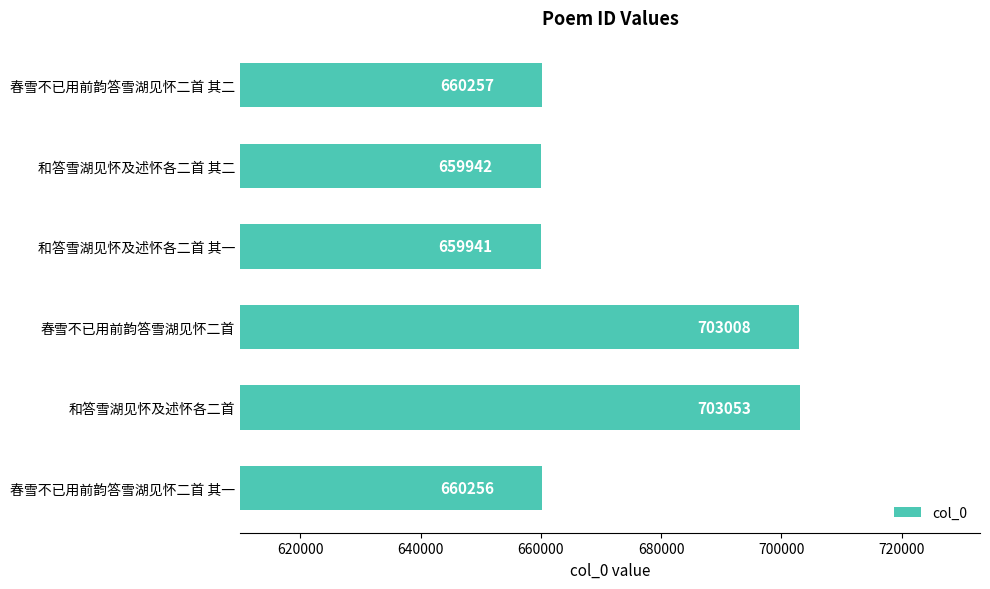

What is the smallest value displayed?

659941